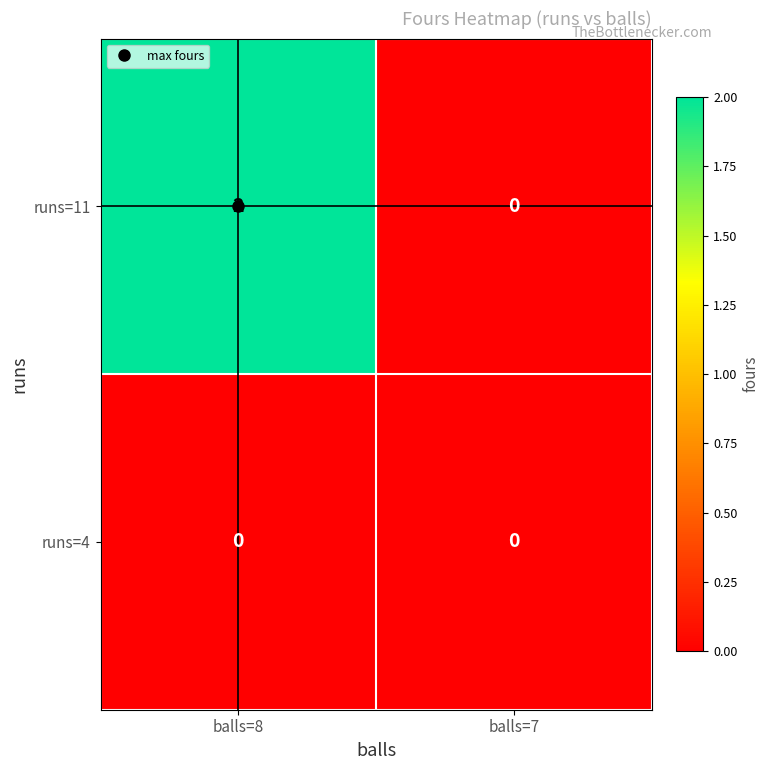

At balls=8, list the series in order from smallest to largest.

runs=4, runs=11